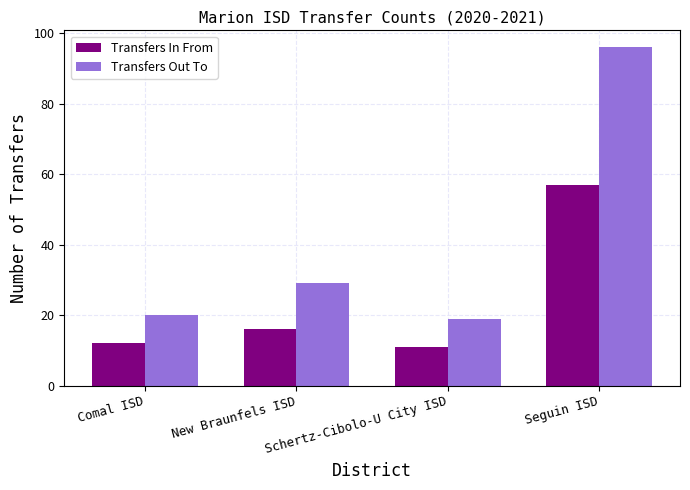

What is the sum of the Transfers Out To values at Schertz-Cibolo-U City ISD and Seguin ISD?

115